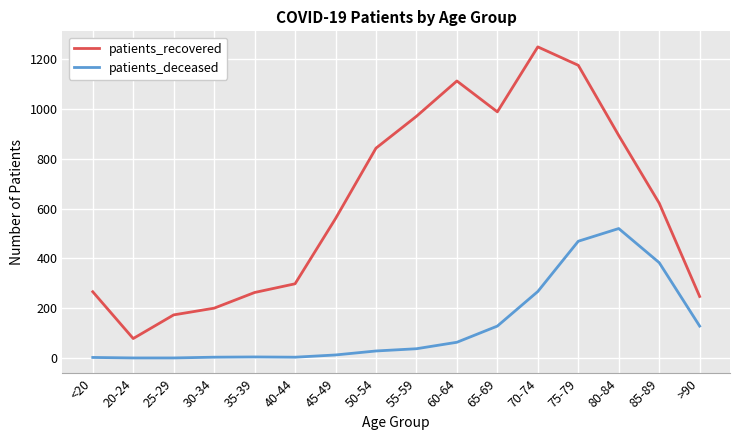

How many interior local peaks does the patients_recovered series have?

2